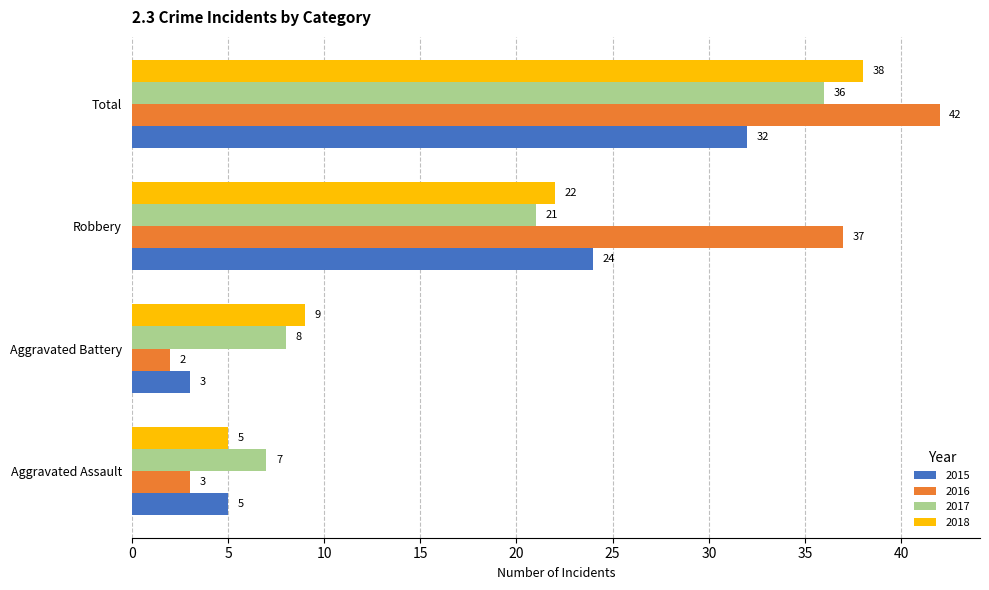

Which series has the largest total across all categories?

2016